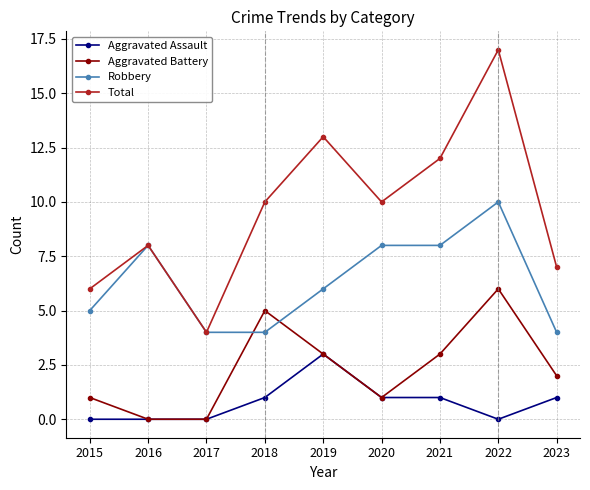

What is the sum of all Aggravated Battery values?

21